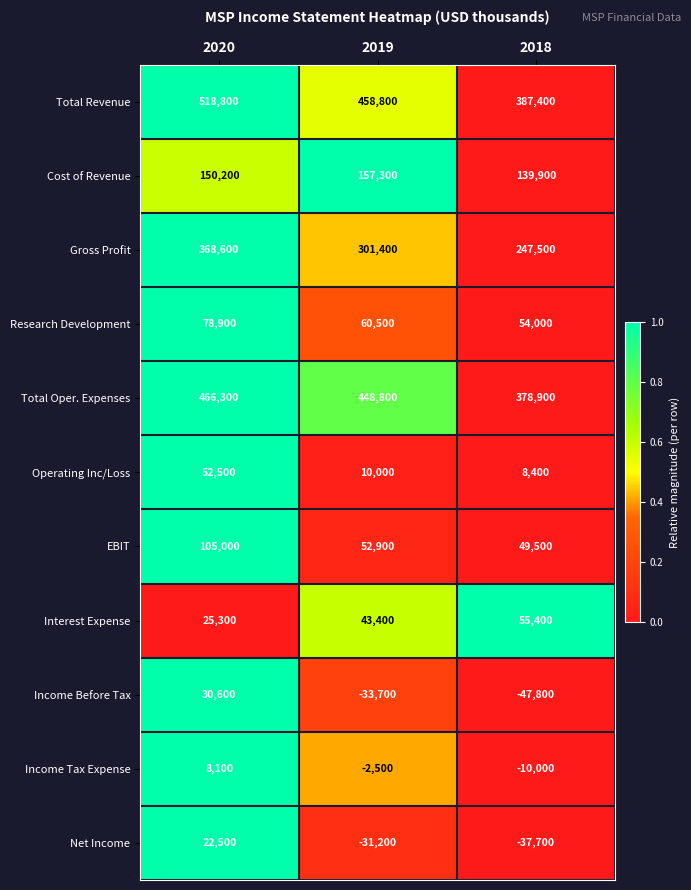

What is the smallest value displayed?

-47800